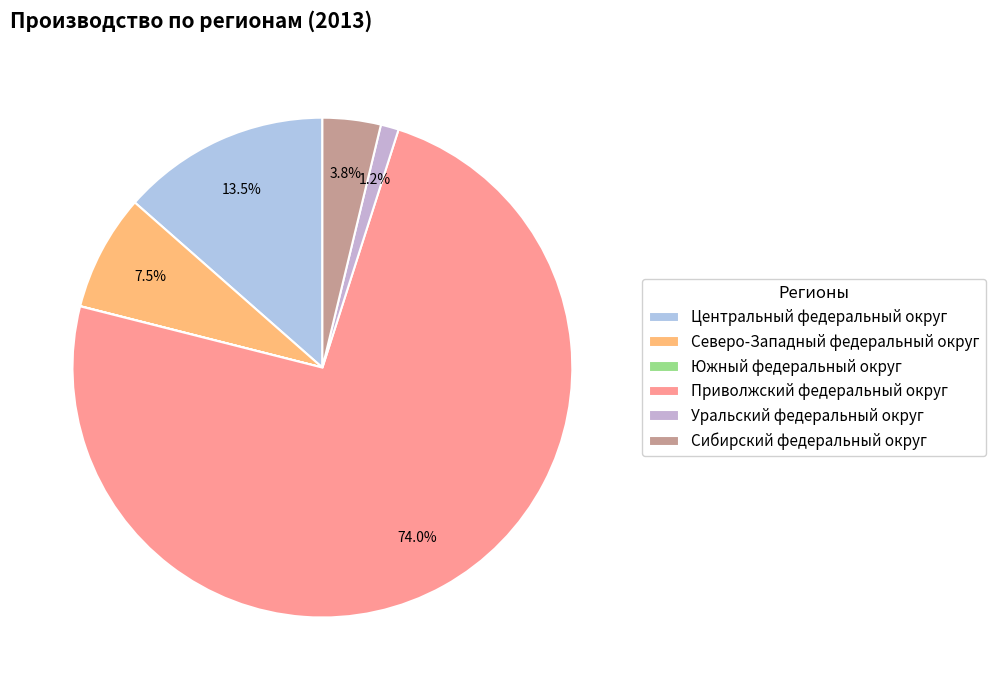

The Сибирский федеральный округ slice represents 1% of the pie. True or false?

False